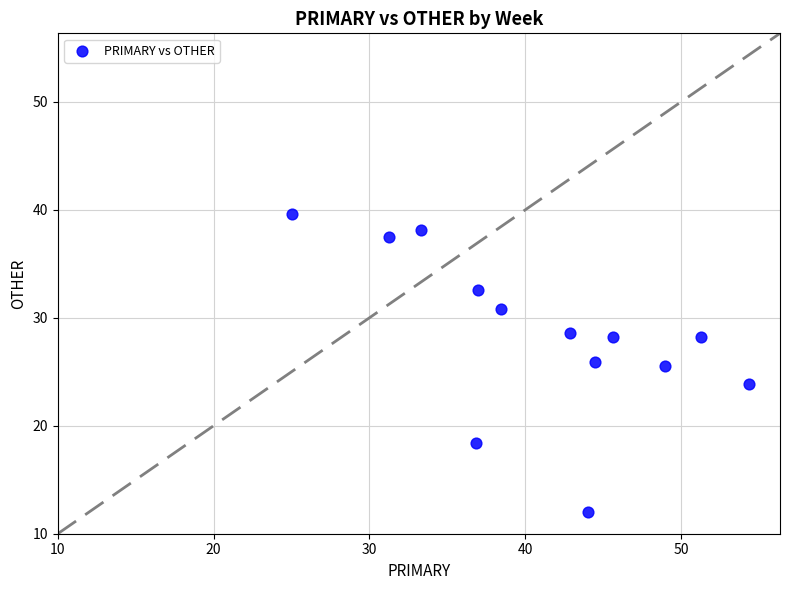

What is the range of X values (max minus min)?

29.3